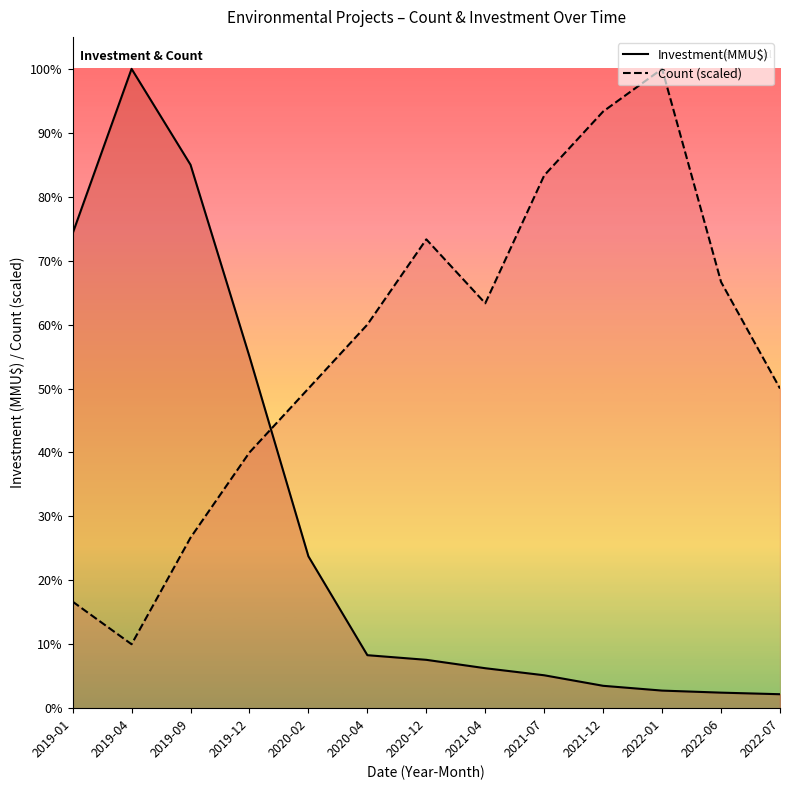

Read the Investment(MMU$) value at 2019-04.

400000.0